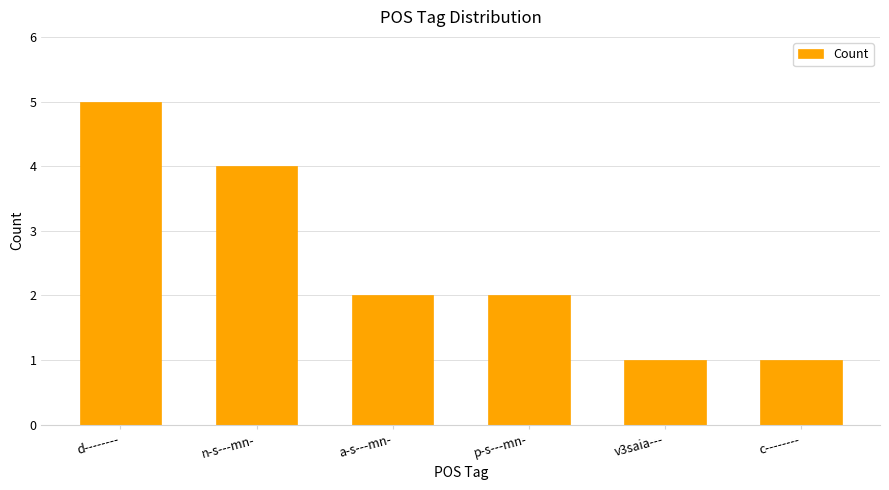

Count the values in the range 1 to 4.

5